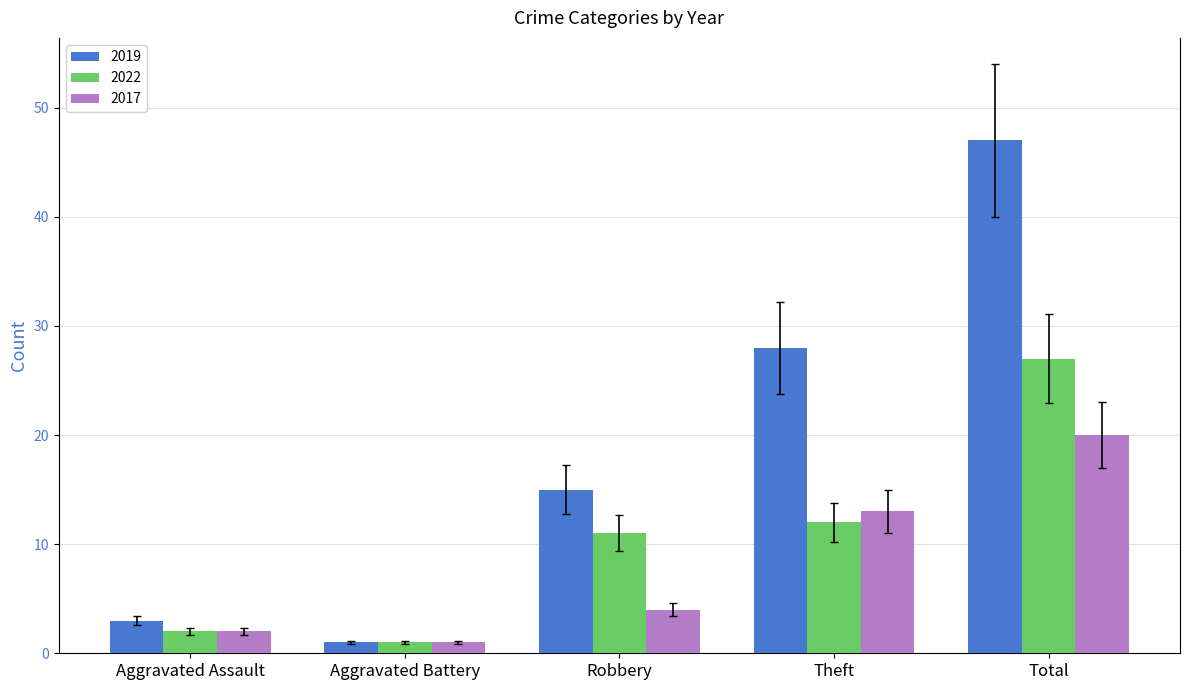

How many categories are shown in the chart?

5